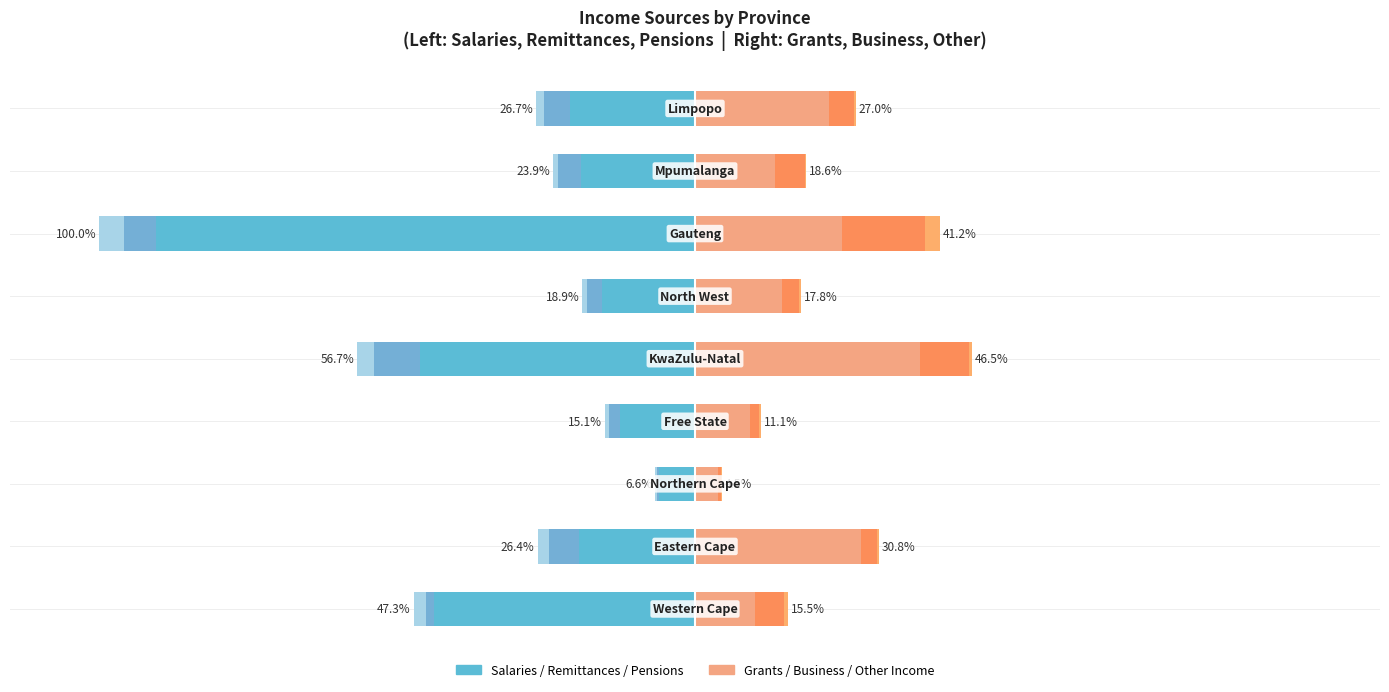

Which series has the widest spread of values?

salaries_wages_commission